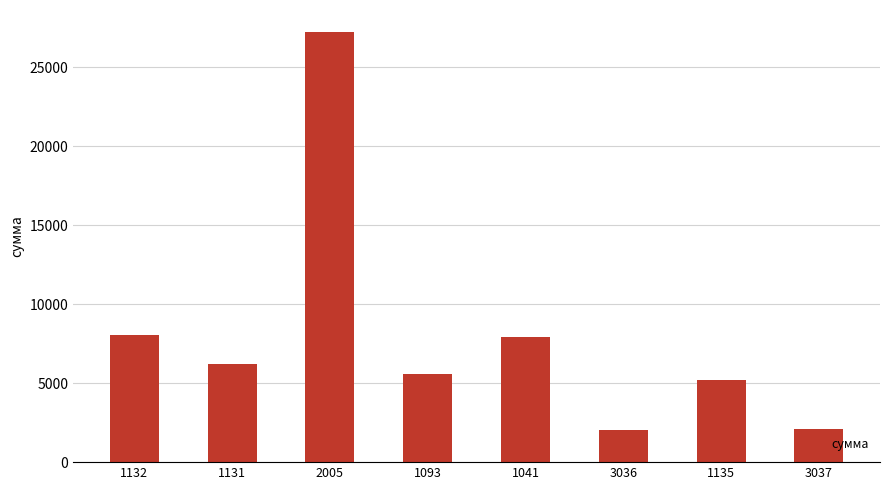

How many data points are above 6241?

4